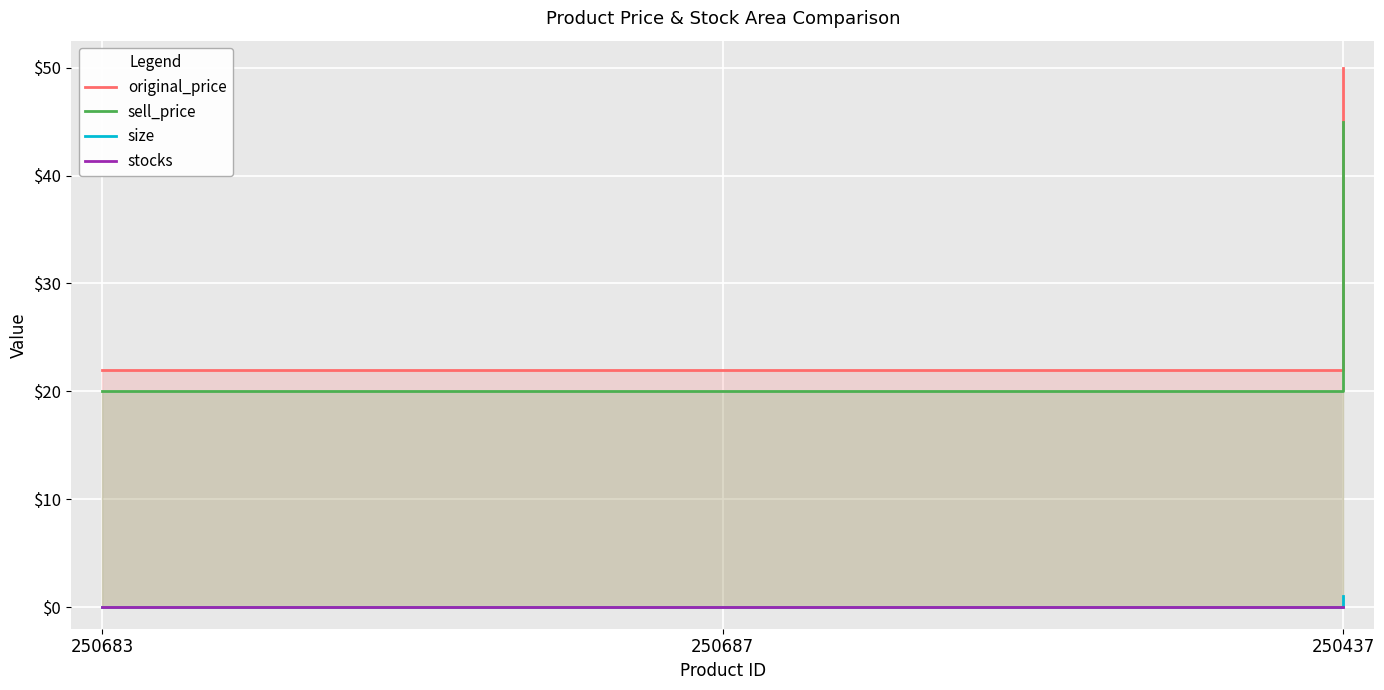

Is it true that size equals 1 at 250437?

True